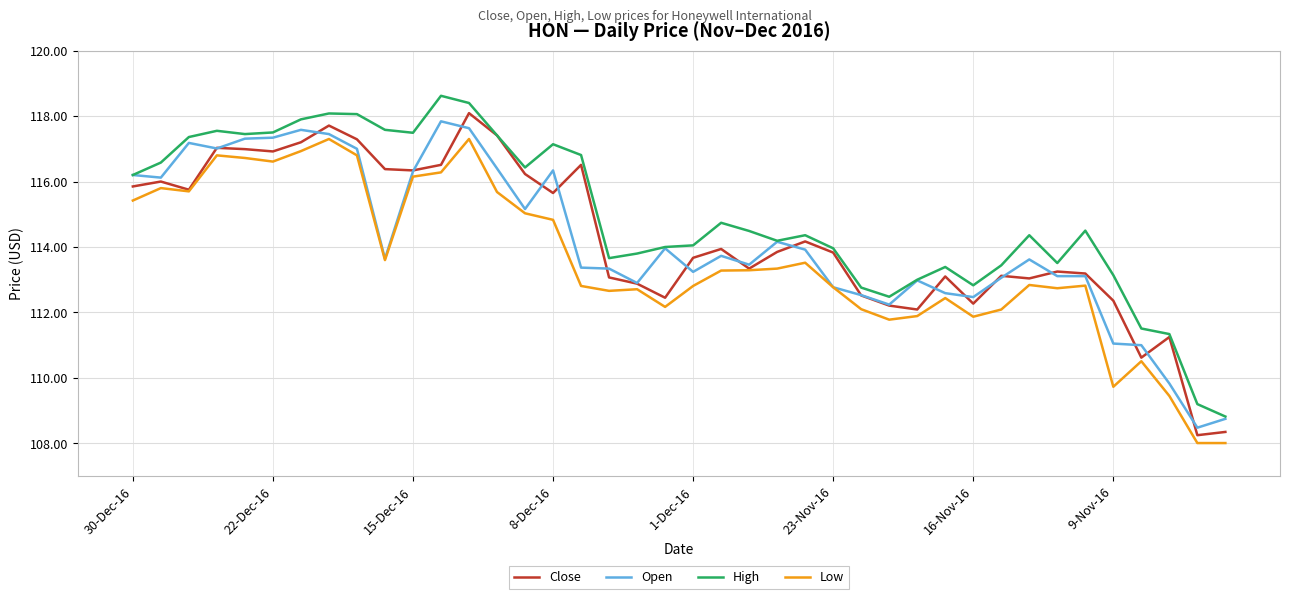

What is the highest value of the High series?

118.6